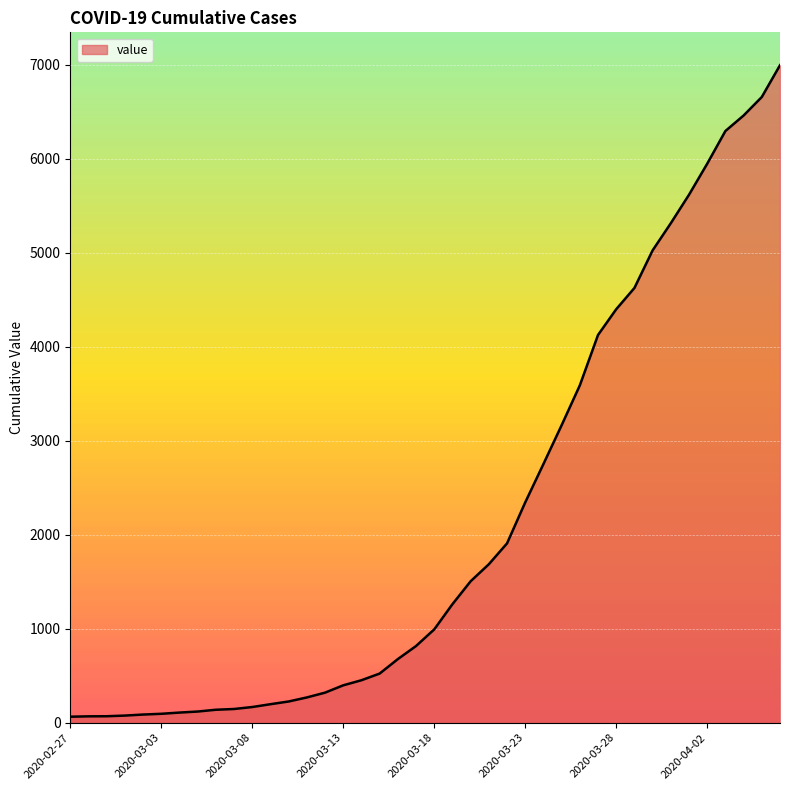

What is the difference between the maximum and second lowest values?

6927